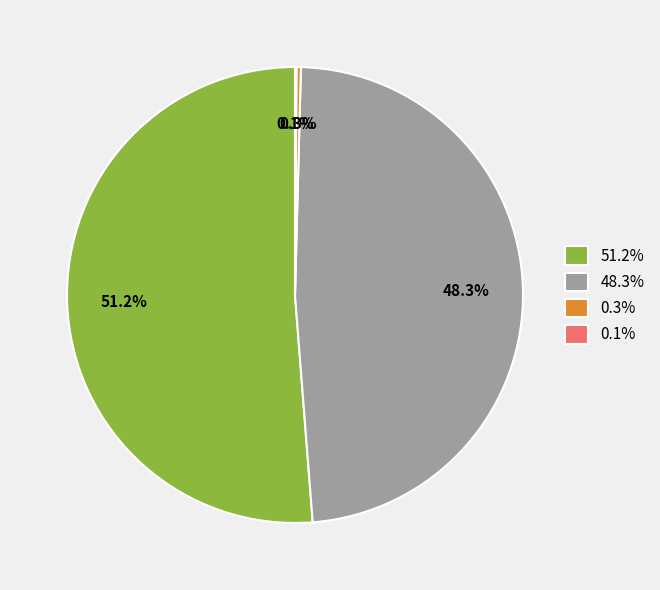

Is there a majority slice in this chart?

Yes